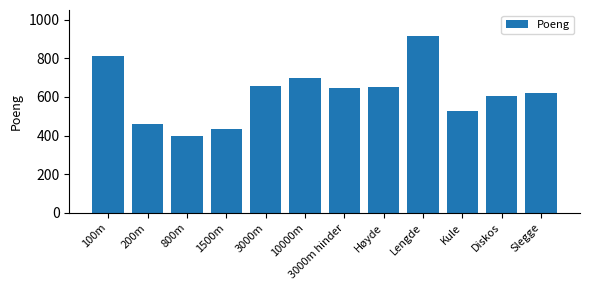

What is the average value?

618